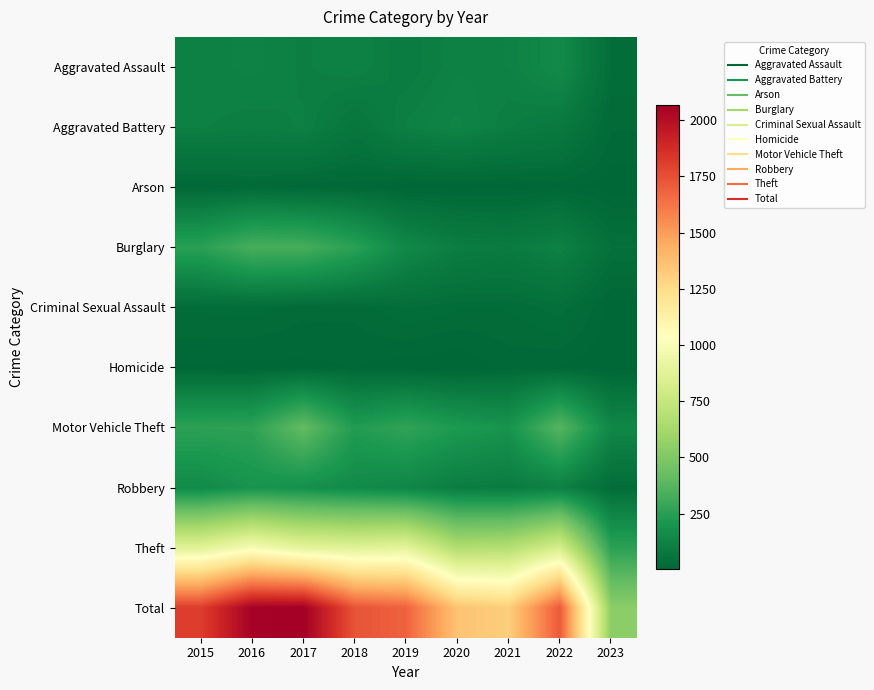

What is the total value across all series at 2017?

4132